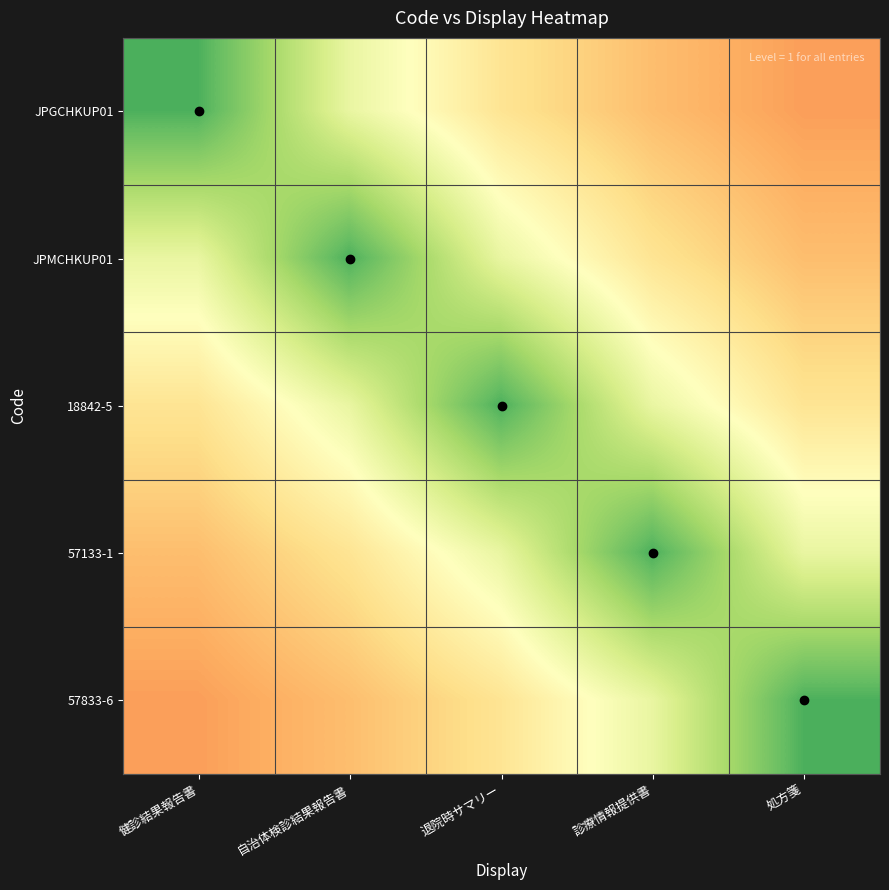

At which category is the sum across all series the highest?

退院時サマリー